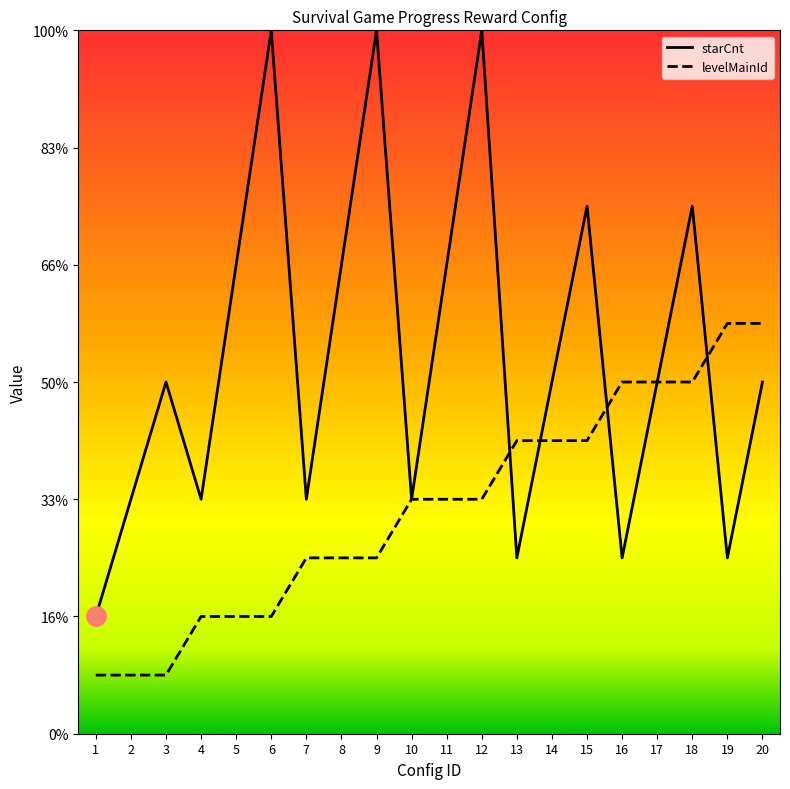

Reading left to right, list all the values displayed in this chart.

starCnt: 2	4	6	4	8	12	4	8	12	4	8	12	3	6	9	3	6	9	3	6
levelMainId: 1	1	1	2	2	2	3	3	3	4	4	4	5	5	5	6	6	6	7	7